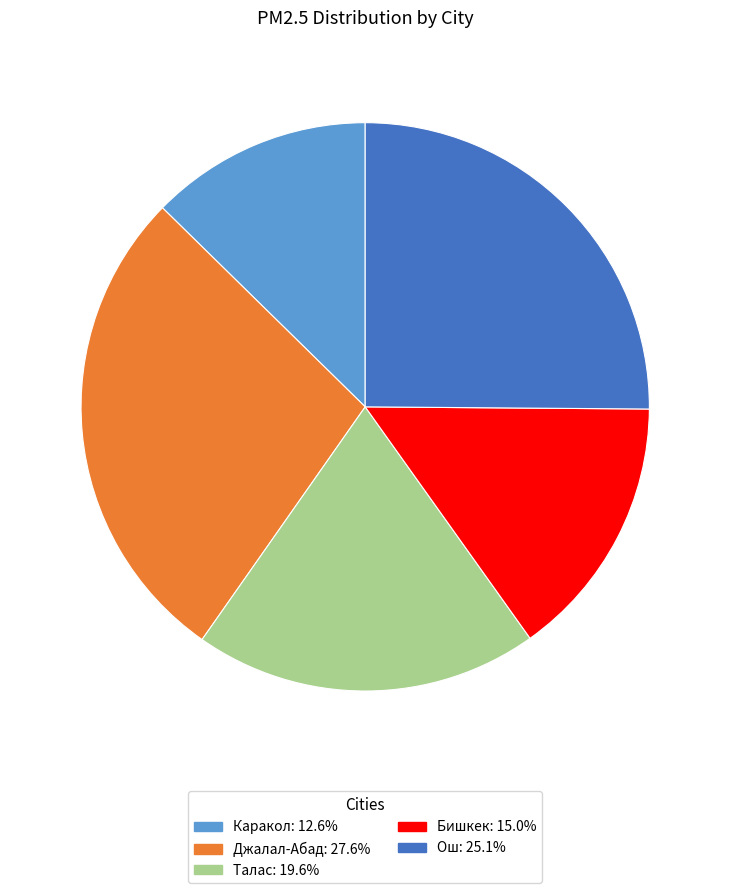

Which slice is the smallest?

Каракол